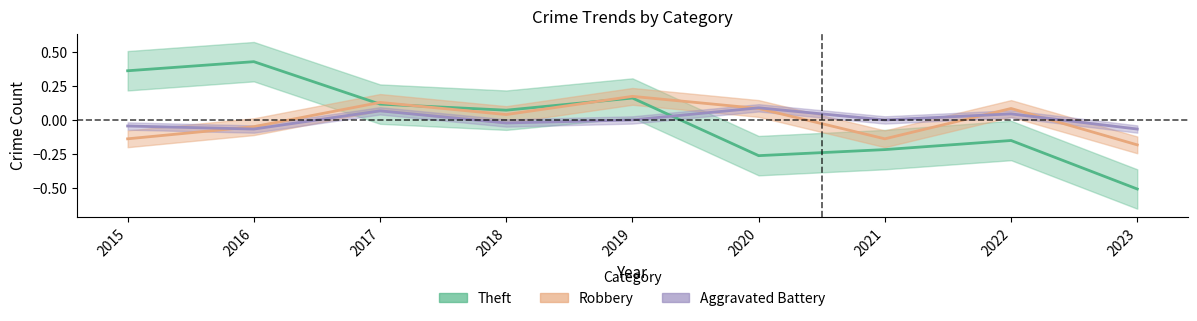

Reading right to left, list all the values displayed in this chart.

Robbery: 2023=-0.2	2022=0.1	2021=-0.1	2020=0.1	2019=0.2	2018=0.0	2017=0.1	2016=-0.0	2015=-0.1
Theft: 2023=-0.5	2022=-0.2	2021=-0.2	2020=-0.3	2019=0.2	2018=0.1	2017=0.1	2016=0.4	2015=0.4
Aggravated Battery: 2023=-0.1	2022=0.0	2021=0.0	2020=0.1	2019=0.0	2018=-0.0	2017=0.1	2016=-0.1	2015=-0.0